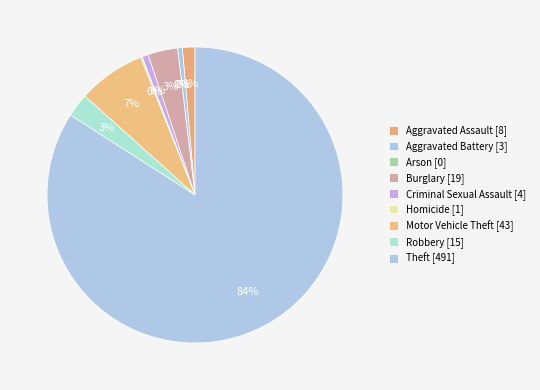

To the nearest percent, what portion does Aggravated Battery represent?

1%